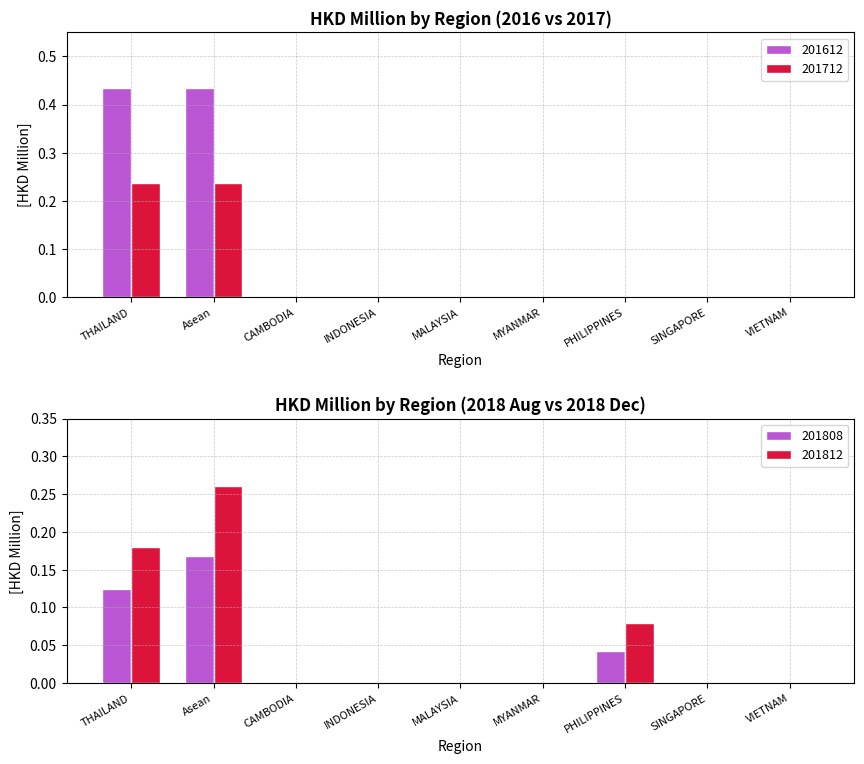

At INDONESIA, list the series in order from largest to smallest.

201612, 201712, 201808, 201812